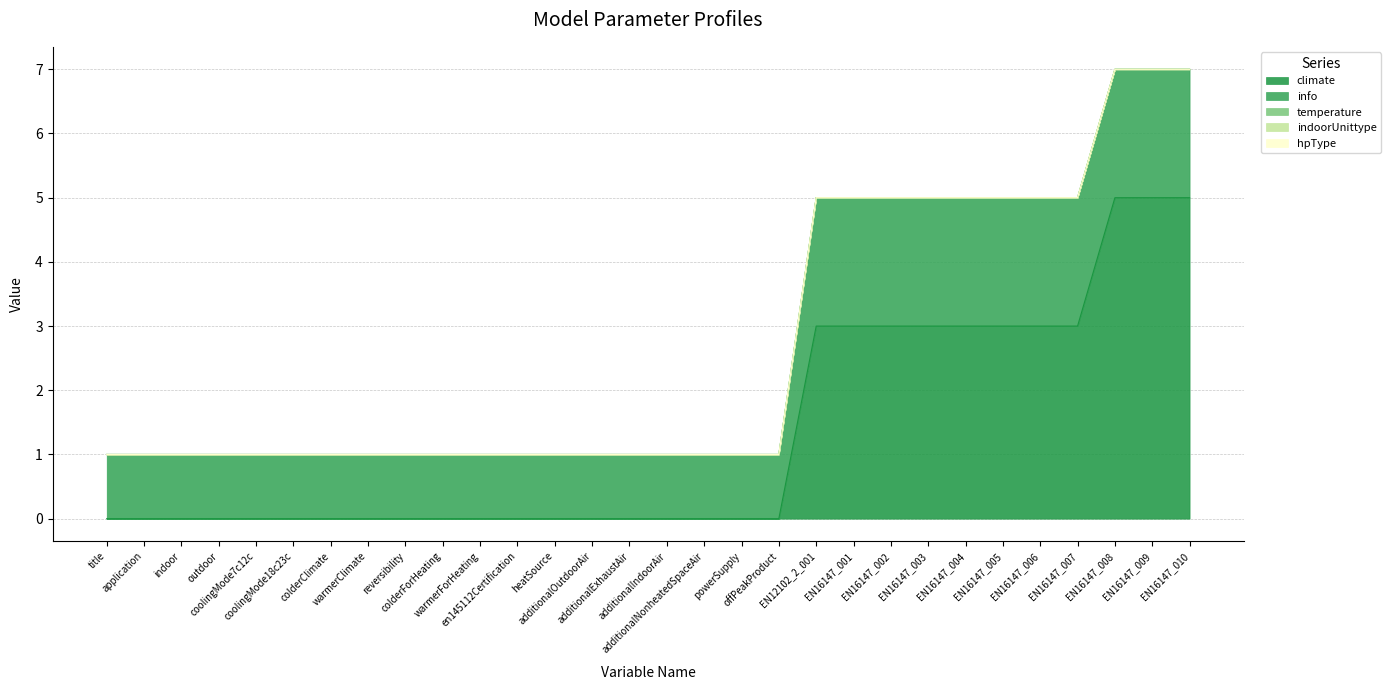

Is the value of climate at colderForHeating greater than the value of indoorUnittype at additionalExhaustAir?

No